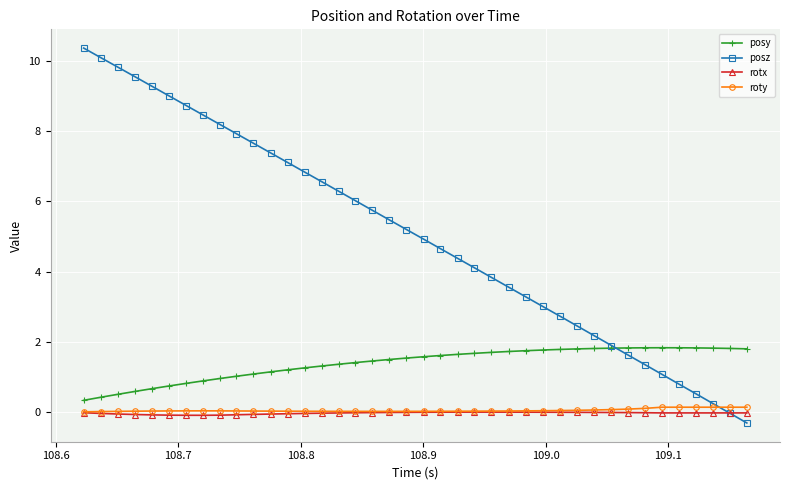

What is the average value of the posz series?

5.1